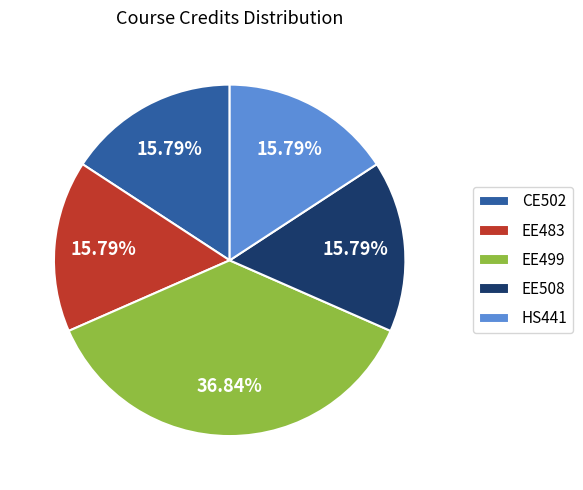

Does EE483 account for over 50% of the chart?

No